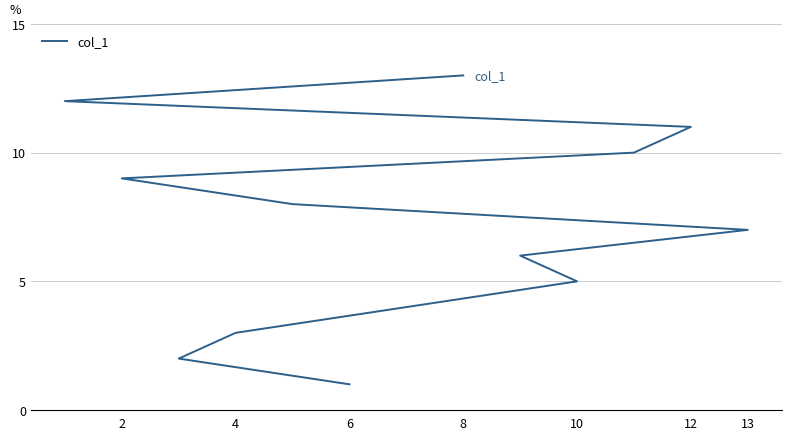

Is it true that the value at 12 is 4?

False